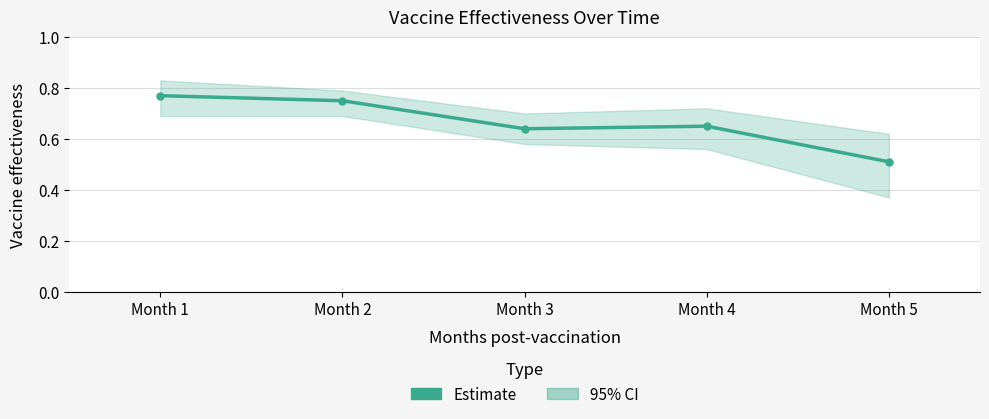

What is the average value?

0.7